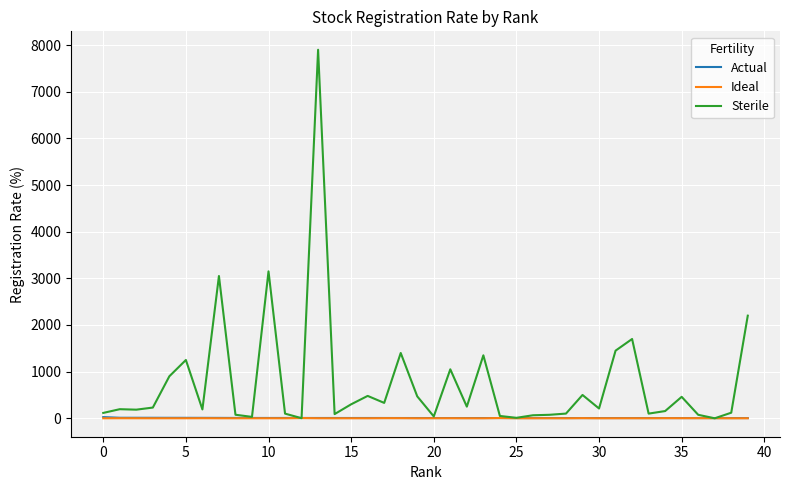

After their last crossing, which series has the higher values: Actual or Ideal?

Actual